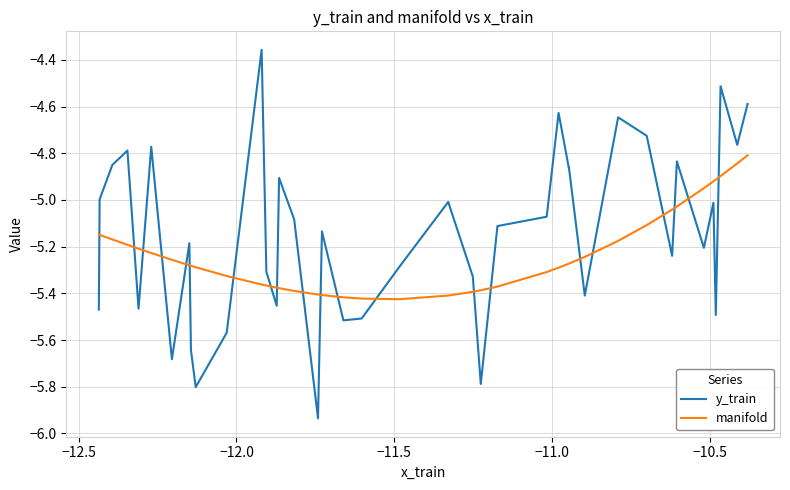

Does the chart display data point markers on the line(s)?

No